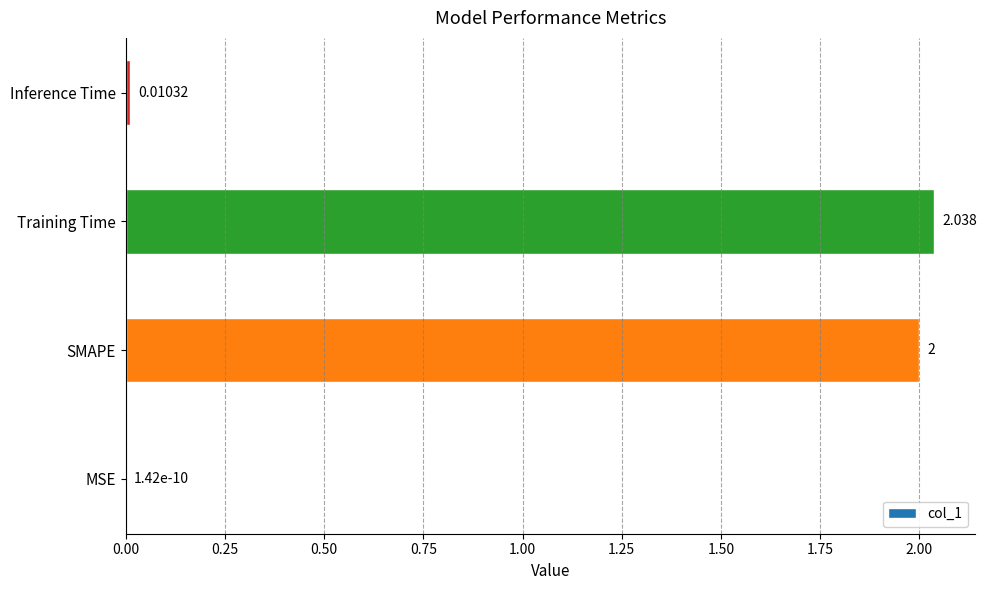

Are the bars horizontal?

Yes